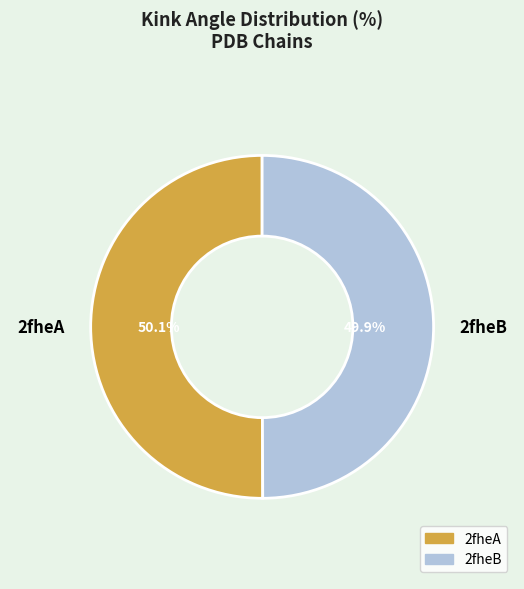

What is the ratio of the value at 2fheB to the value at 2fheA?

1.0